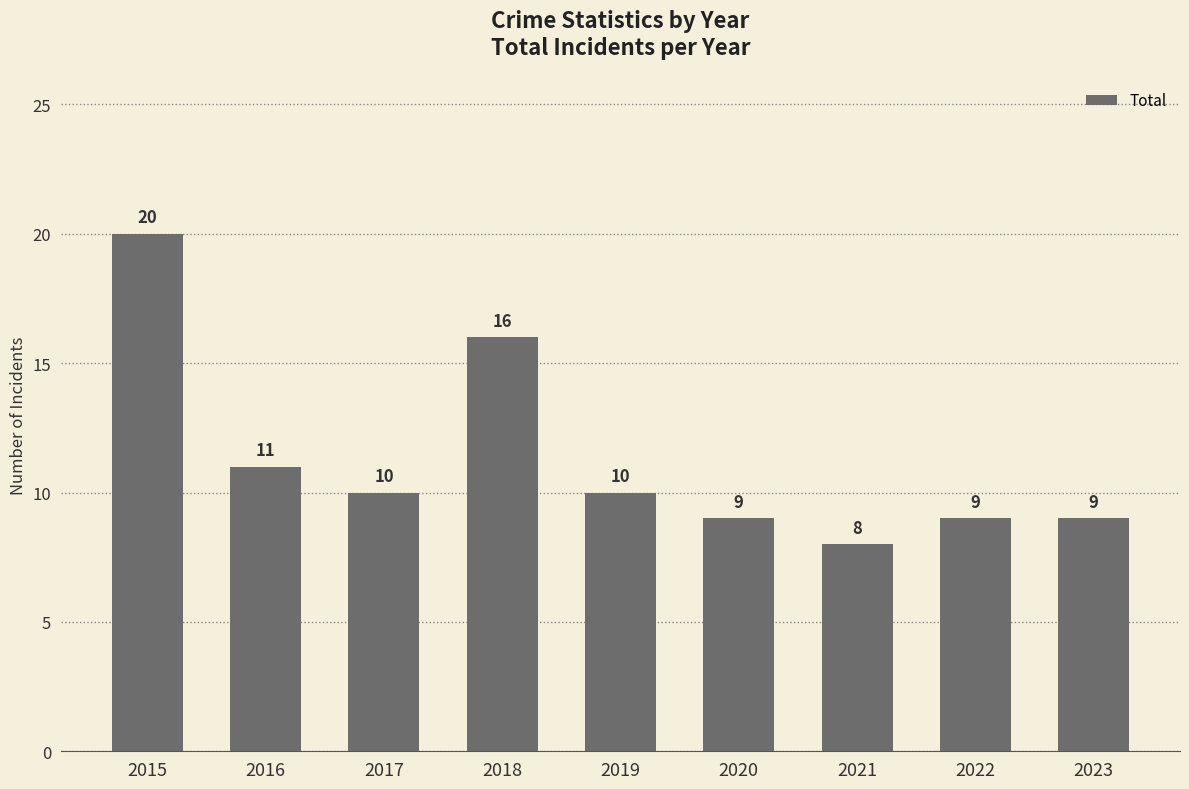

Which label corresponds to the smallest value in the chart?

2021